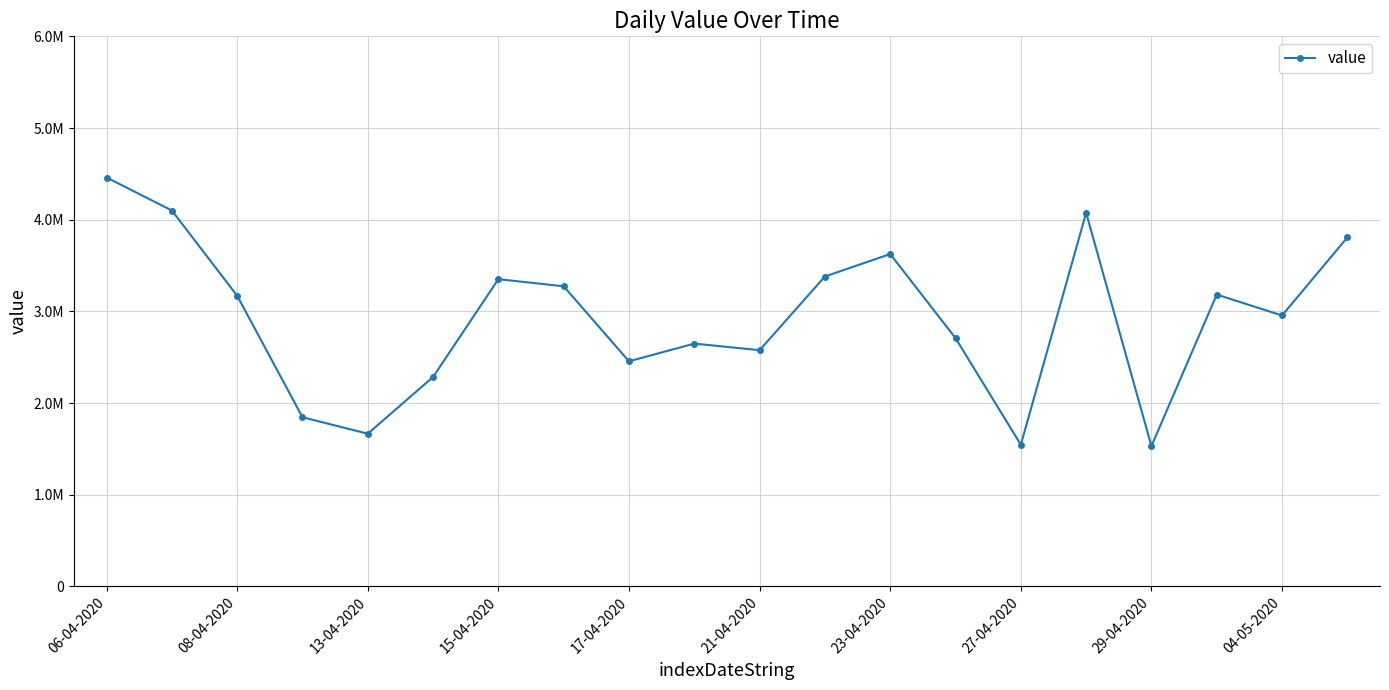

Is this an area chart (filled region under the line)?

No